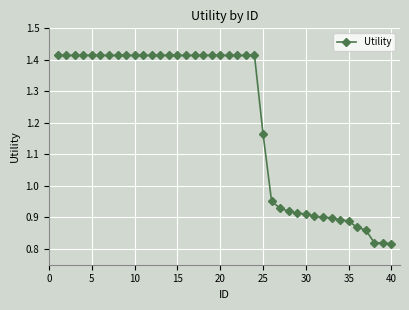

What is the difference between the maximum and minimum values?

0.6